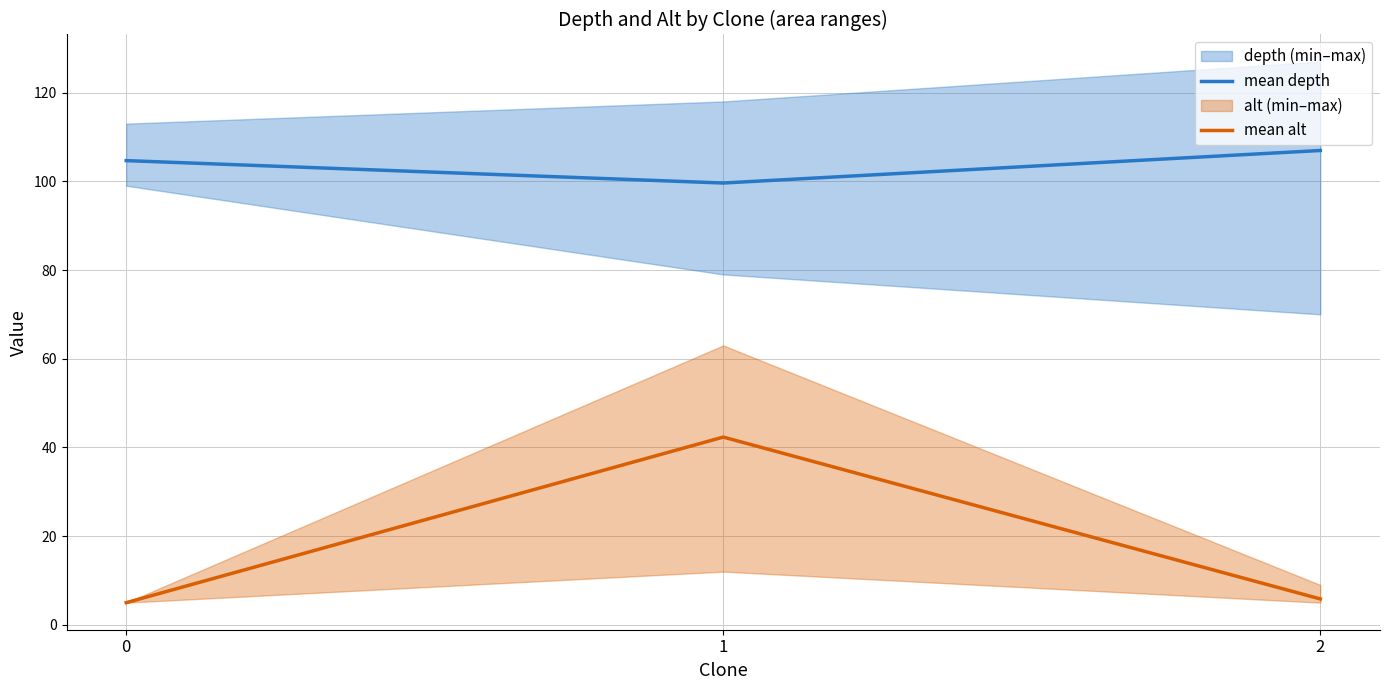

Reading left to right, extract all data points from this chart.

mean depth: 0=104.7	1=99.6	2=106.9
mean alt: 0=5.0	1=42.3	2=5.8